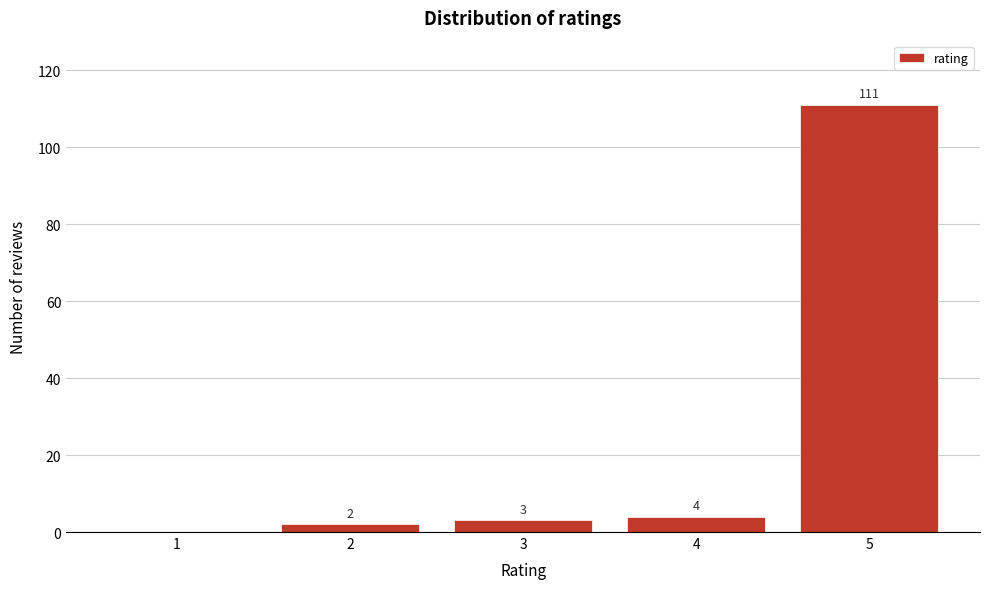

Reading left to right, extract all data points from this chart.

1=0	2=2	3=3	4=4	5=111